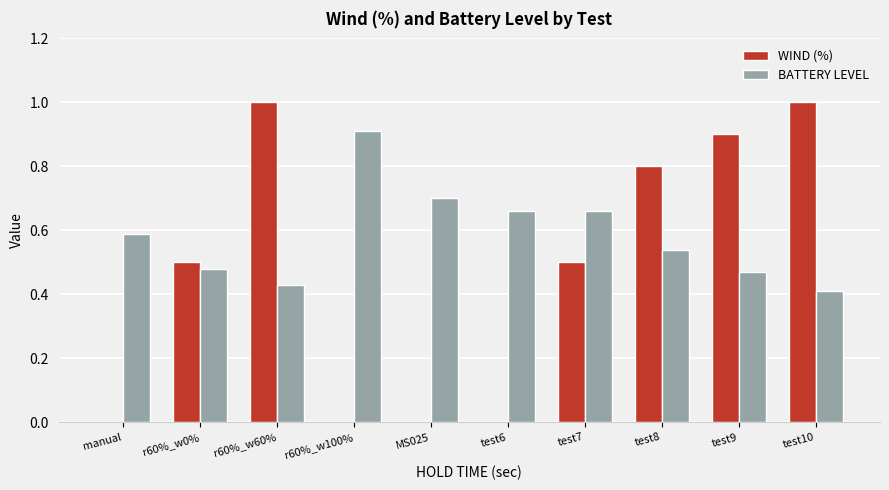

What is the sum of all WIND (%) values?

4.7